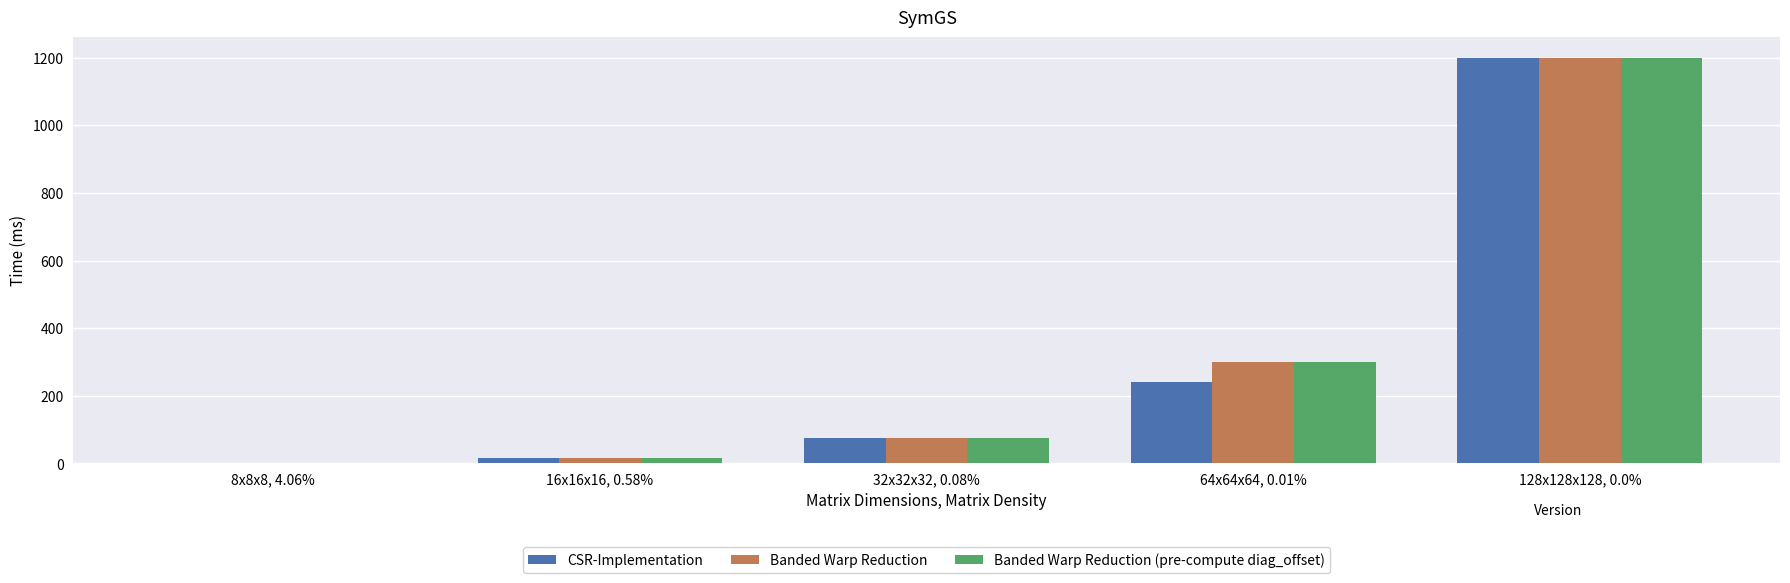

How many groups of bars are there?

5